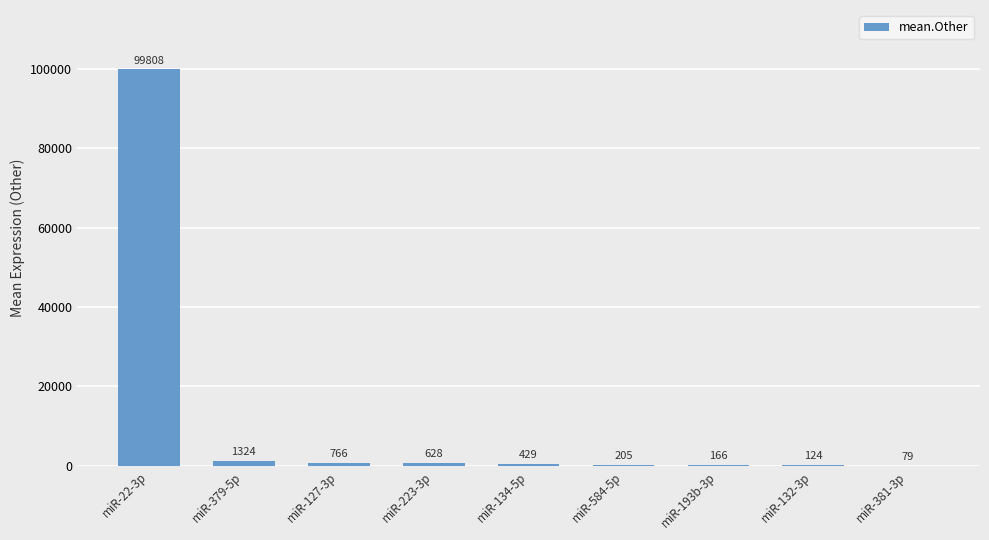

What is the greatest value displayed?

99807.9